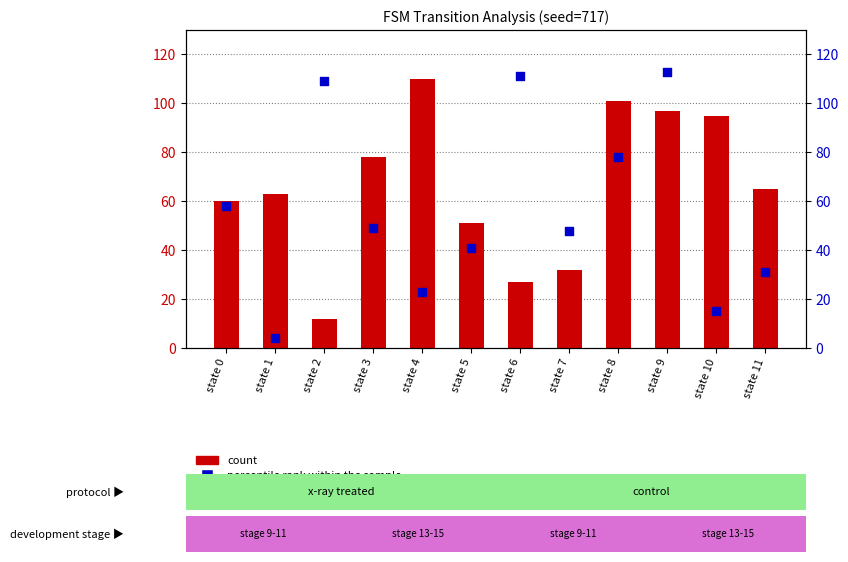

Is the value of count at state 3 greater than the value of percentile rank within the sample at state 10?

Yes